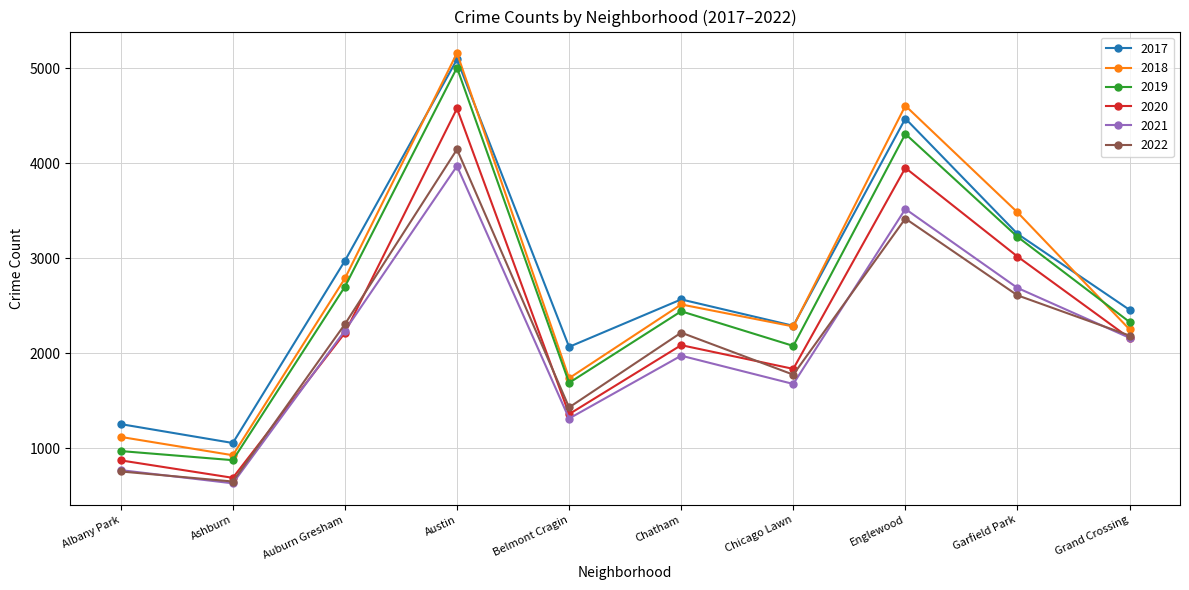

How many lines are shown in the chart?

6